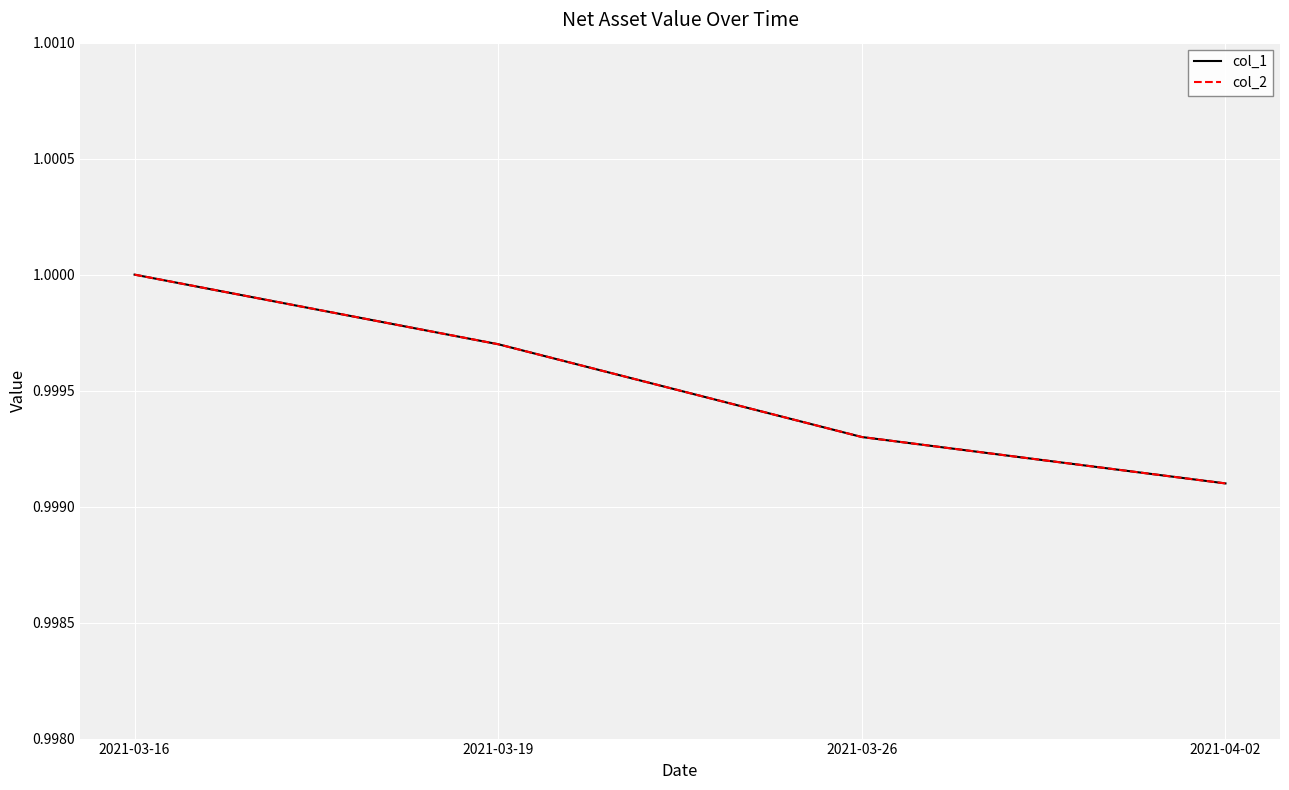

Between 2021-03-16 and 2021-03-19, which is larger?

2021-03-16